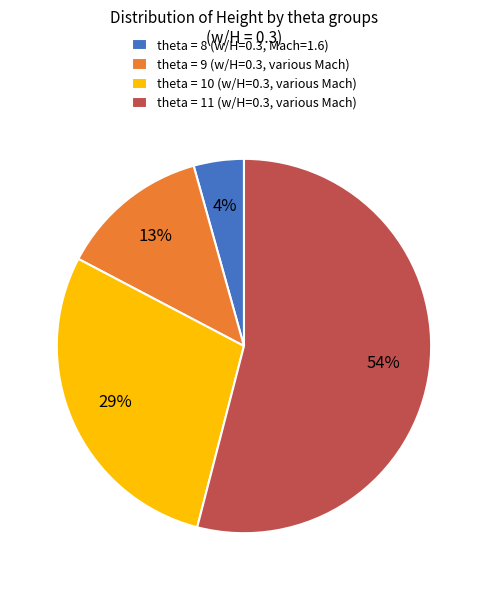

Which slice is the smallest?

theta = 8 (w/H=0.3, Mach=1.6)